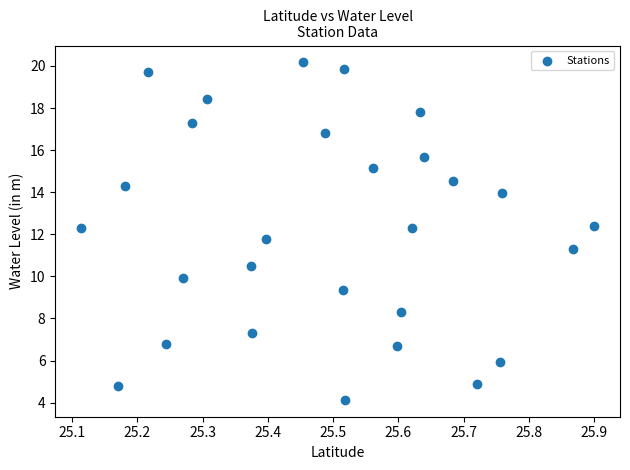

What is the range of Y values (max minus min)?

16.0